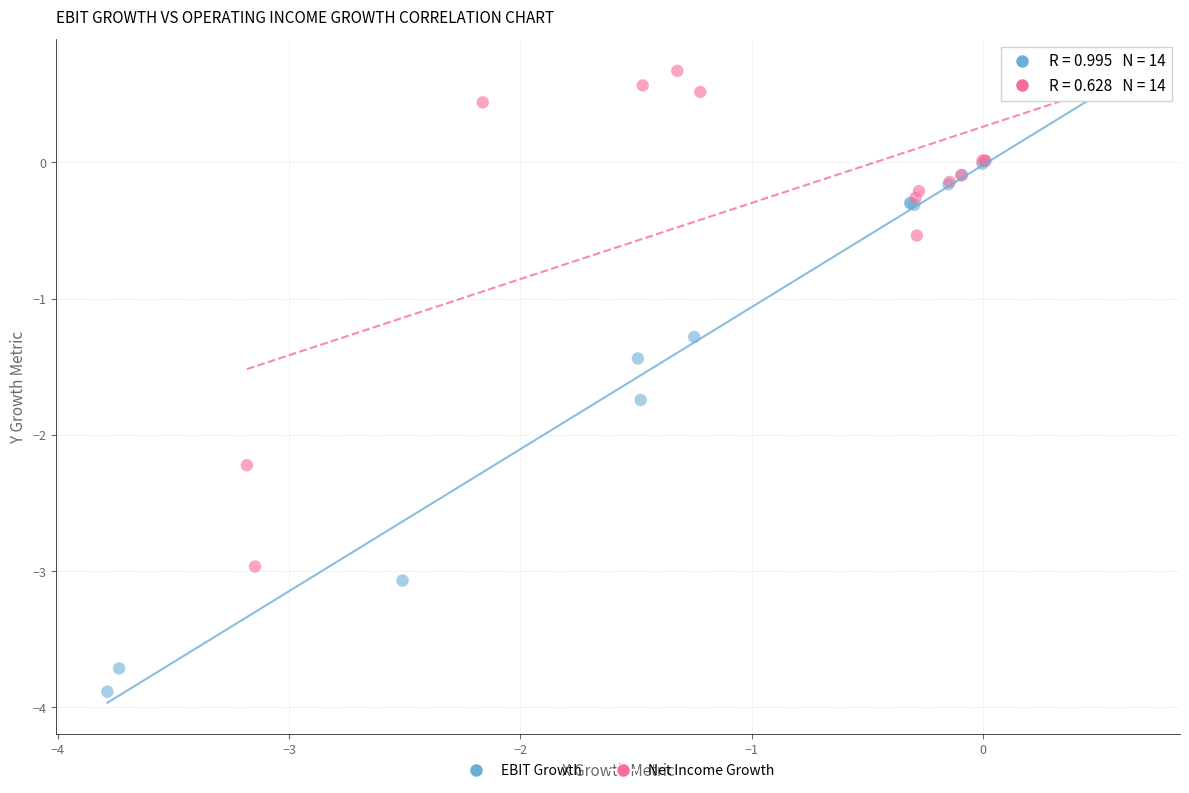

Which series has the widest spread of Y values?

EBIT Growth